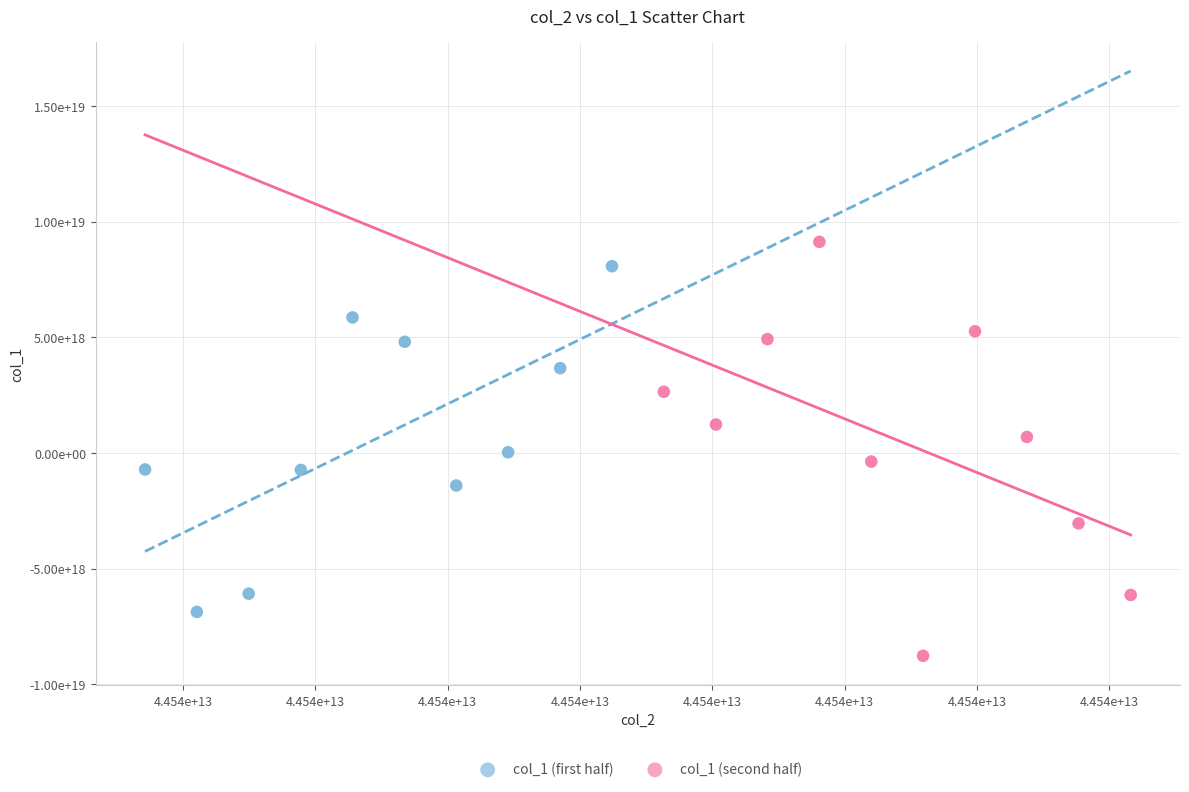

Which series contains the highest Y value?

col_1 (second half)